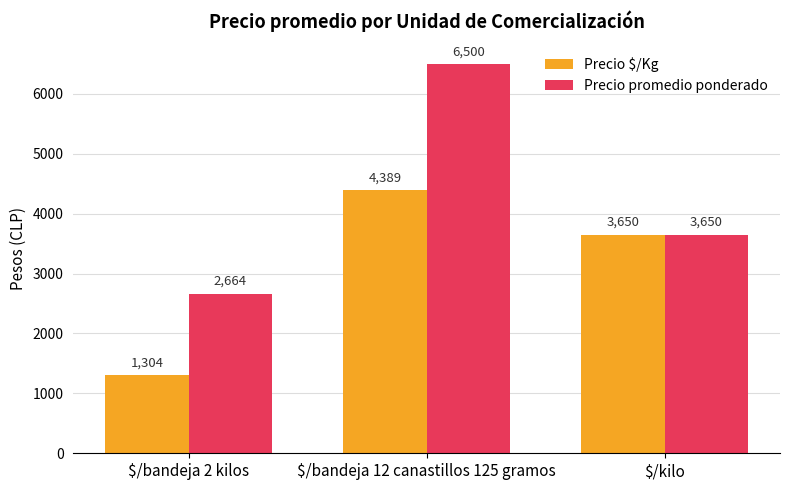

Is the value of Precio $/Kg at $/bandeja 2 kilos greater than the value of Precio promedio ponderado at $/bandeja 2 kilos?

No